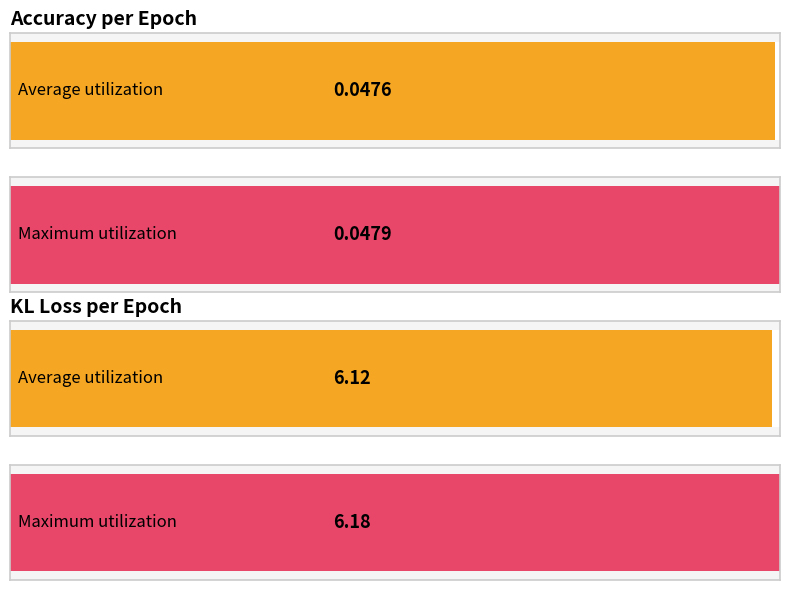

Read the kl_loss value at 5.

6.1